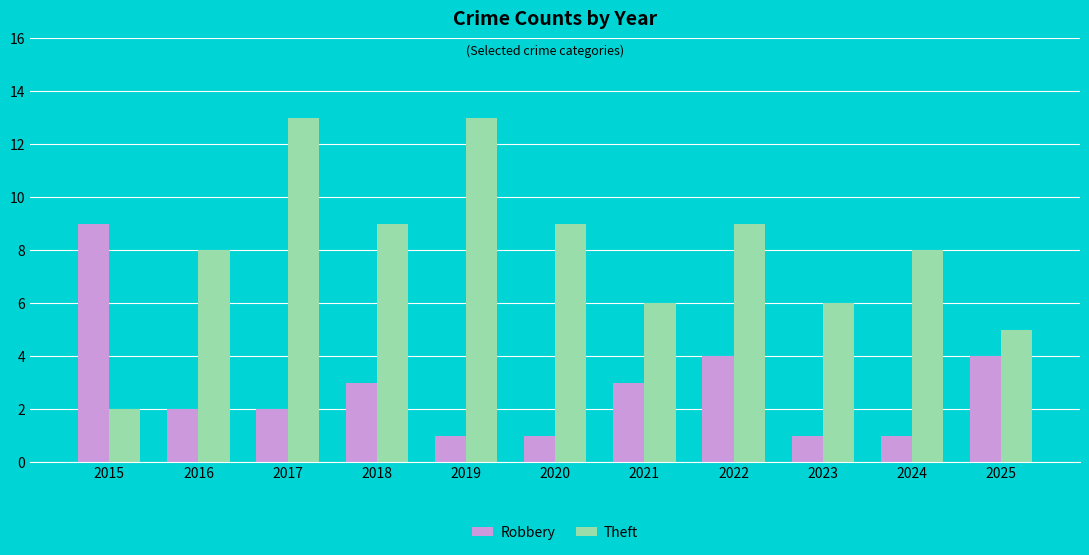

What is the difference between the Robbery values at 2018 and 2020?

2